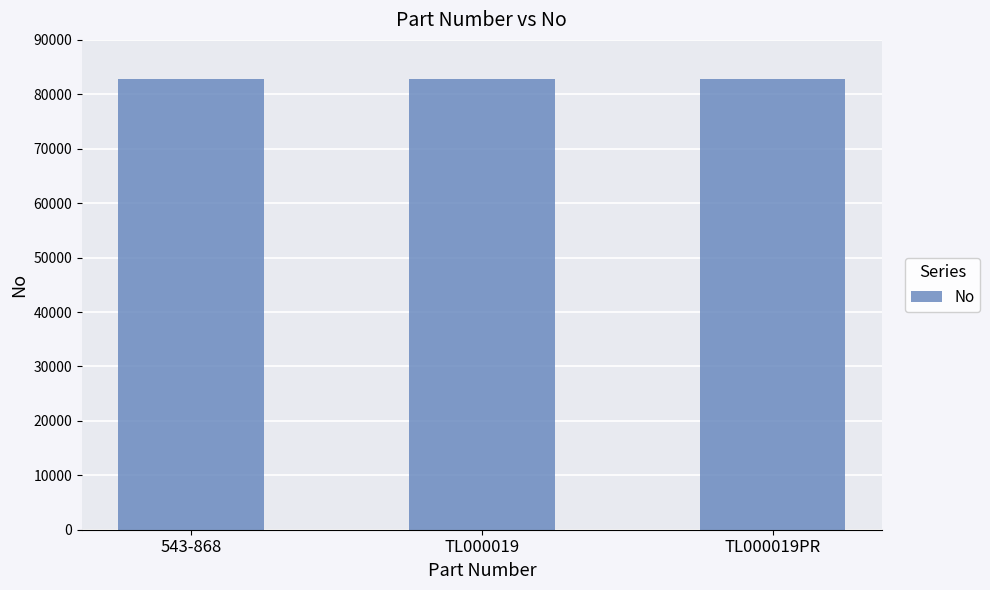

Approximately how many times larger is the value at 543-868 compared to TL000019PR?

1.0